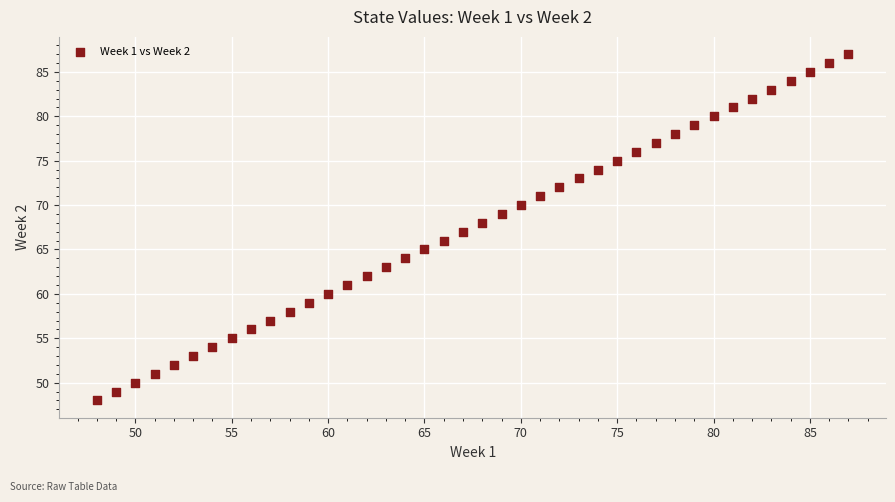

What is the range of Y values (max minus min)?

39